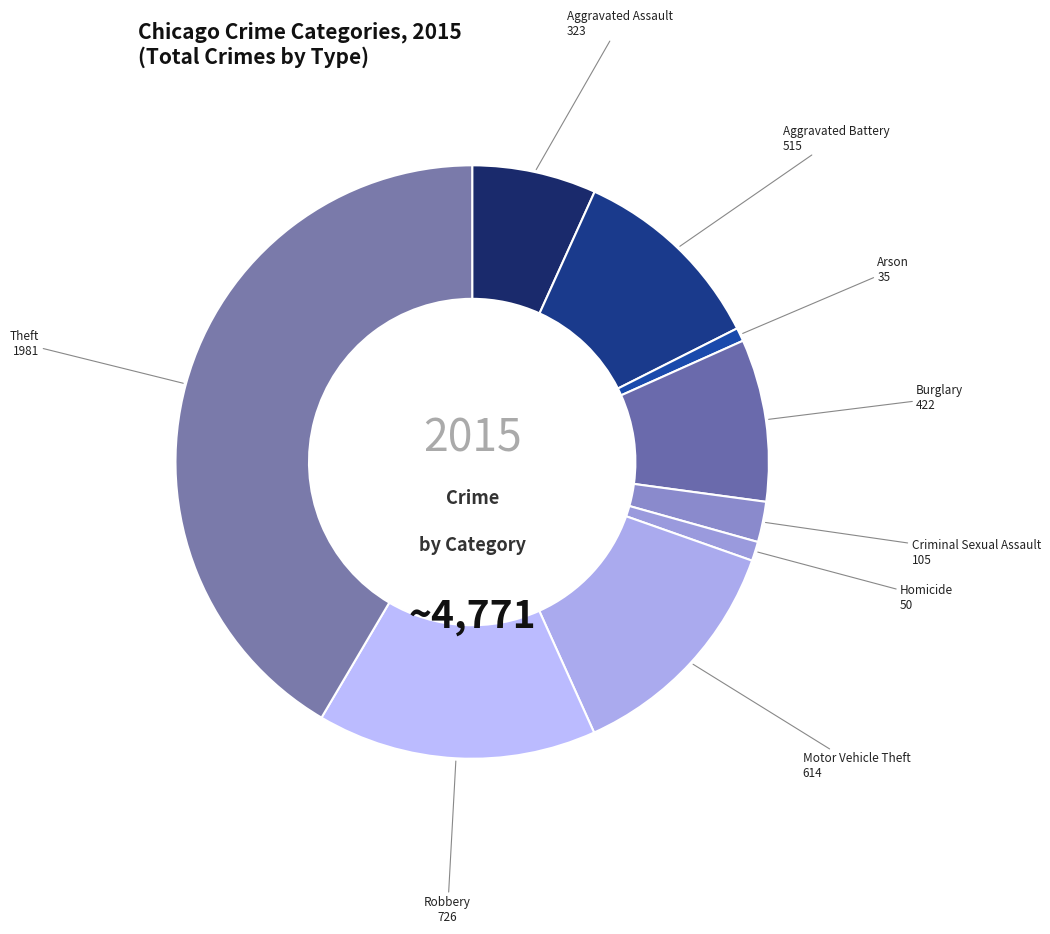

The Robbery slice represents 28% of the pie. True or false?

False